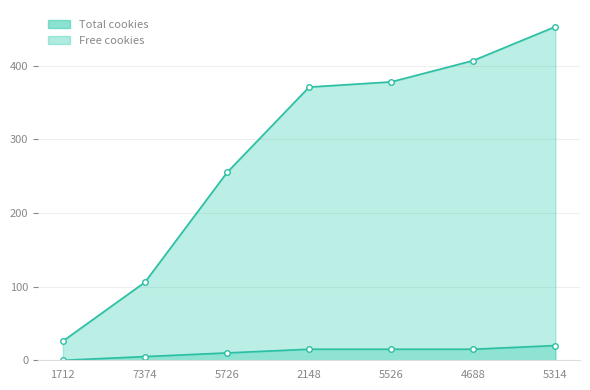

How many lines are shown in the chart?

2